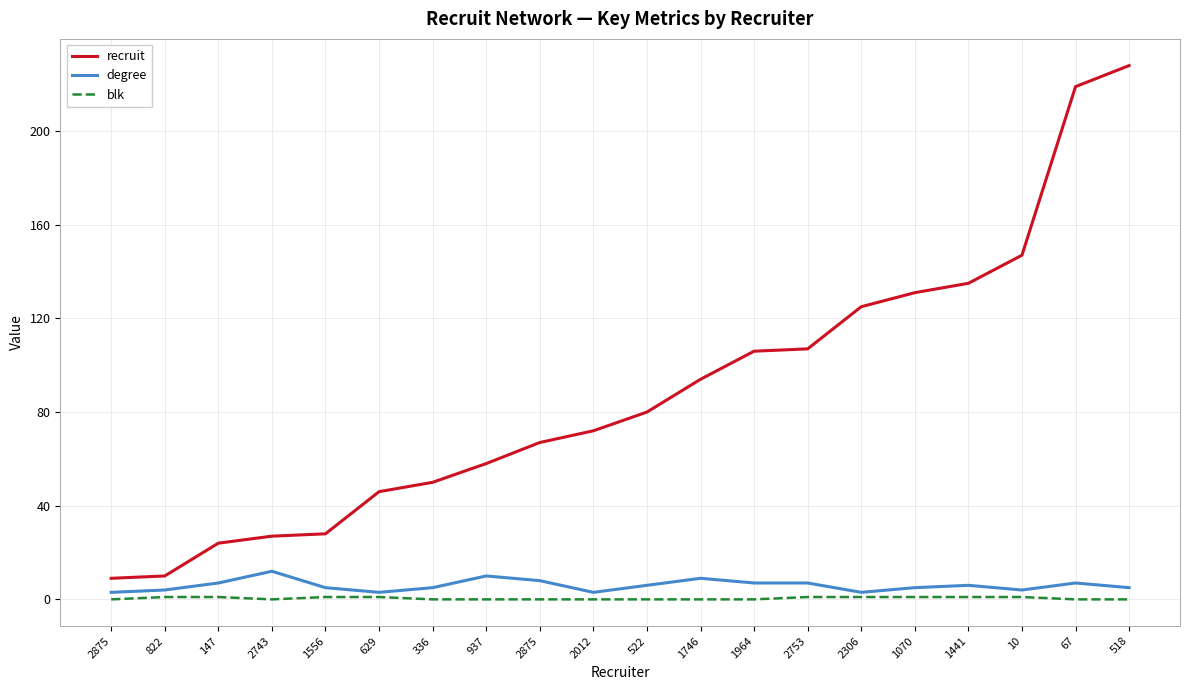

What are all the series names shown in the legend?

recruit, degree, blk